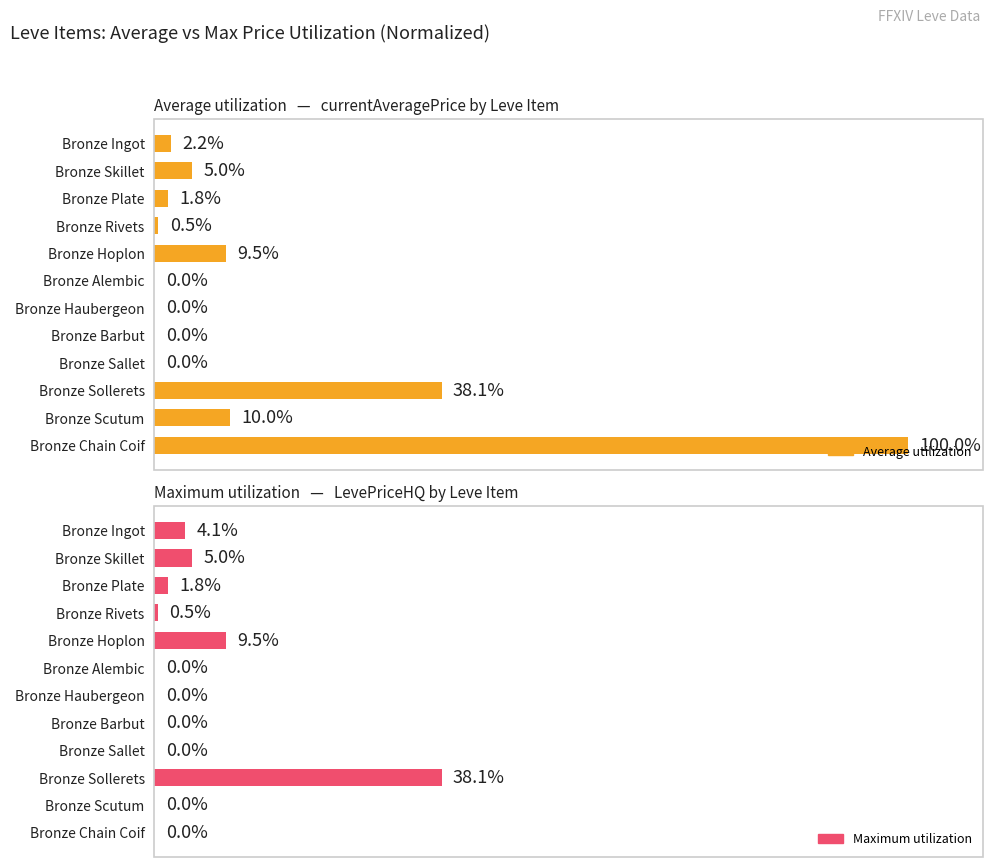

What is the average value of the Maximum utilization series?

4.9